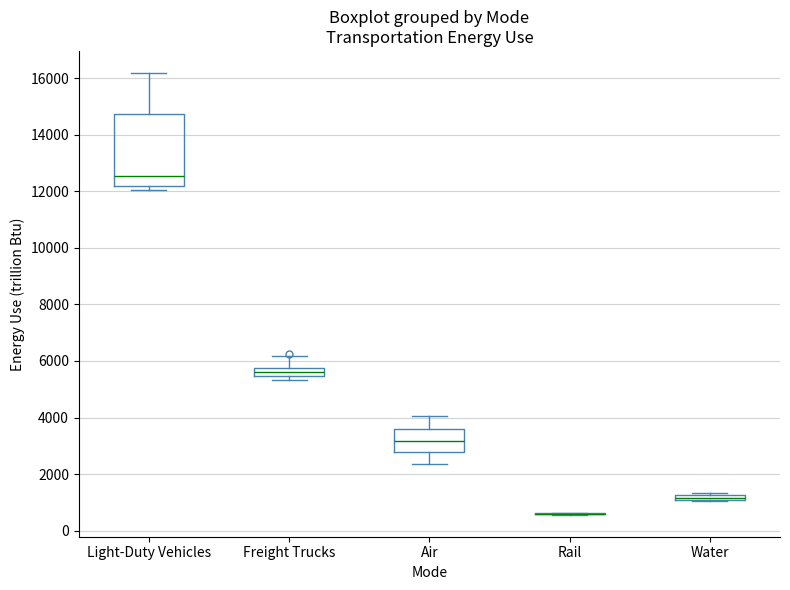

Which box is the tallest, from its lower edge to its upper edge?

Light-Duty Vehicles